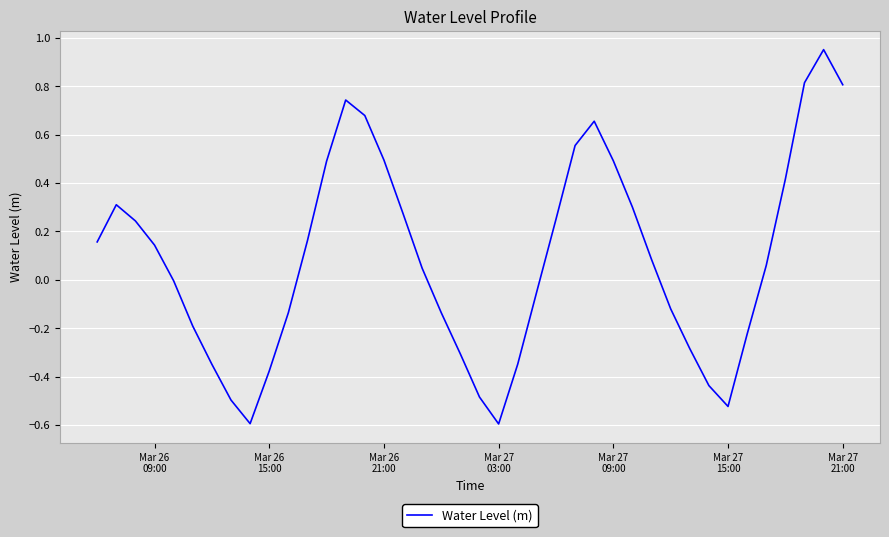

What is the minimum value shown in the chart?

-0.6